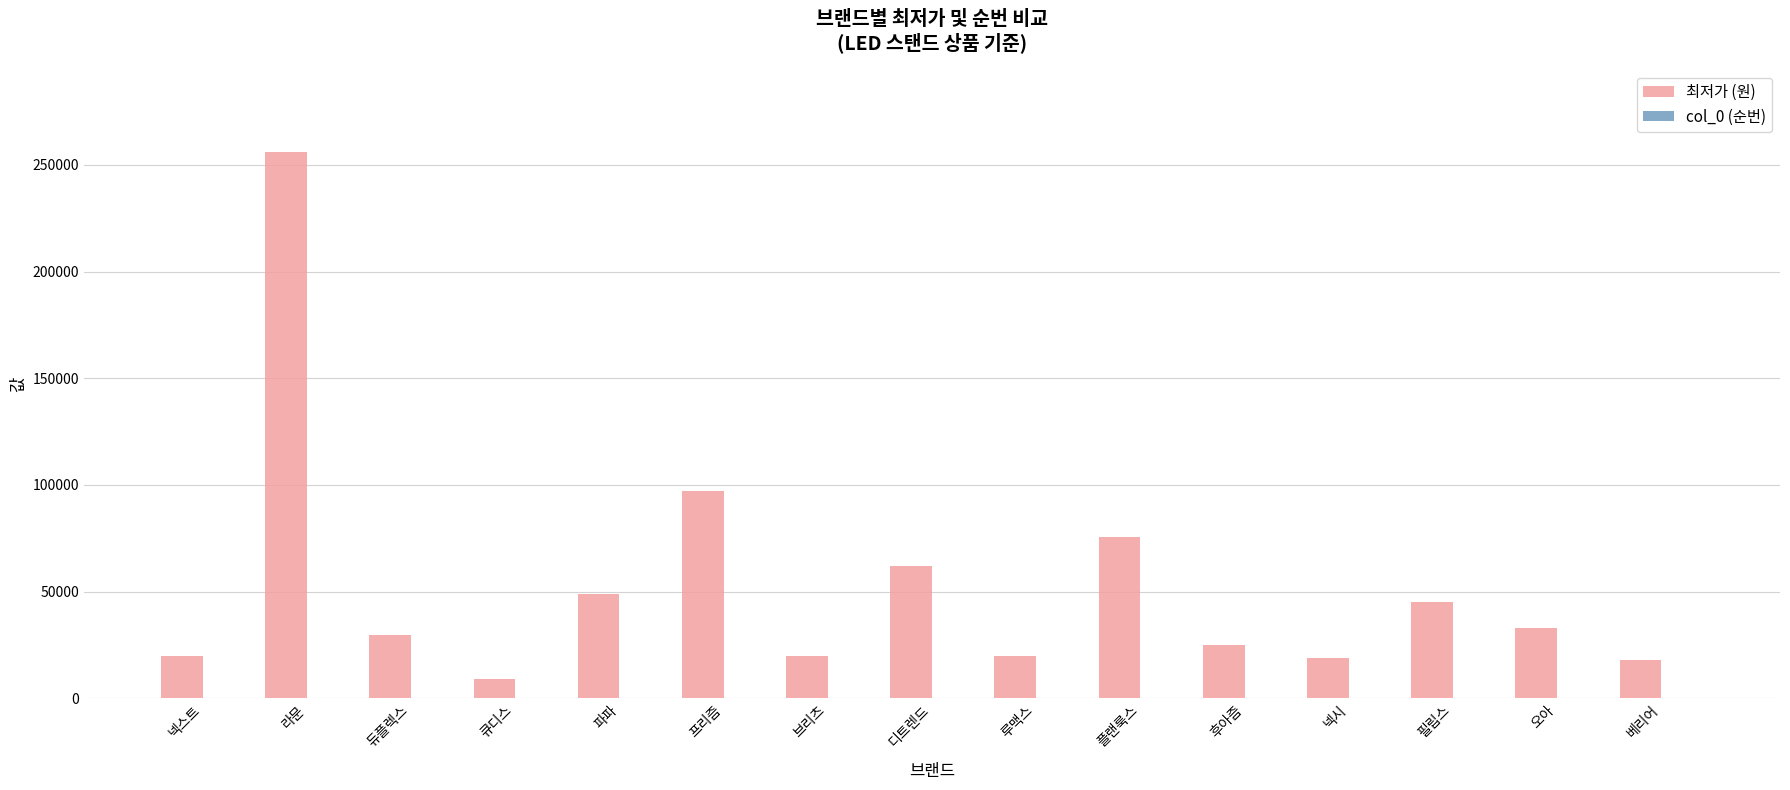

How many data points does each series have?

15